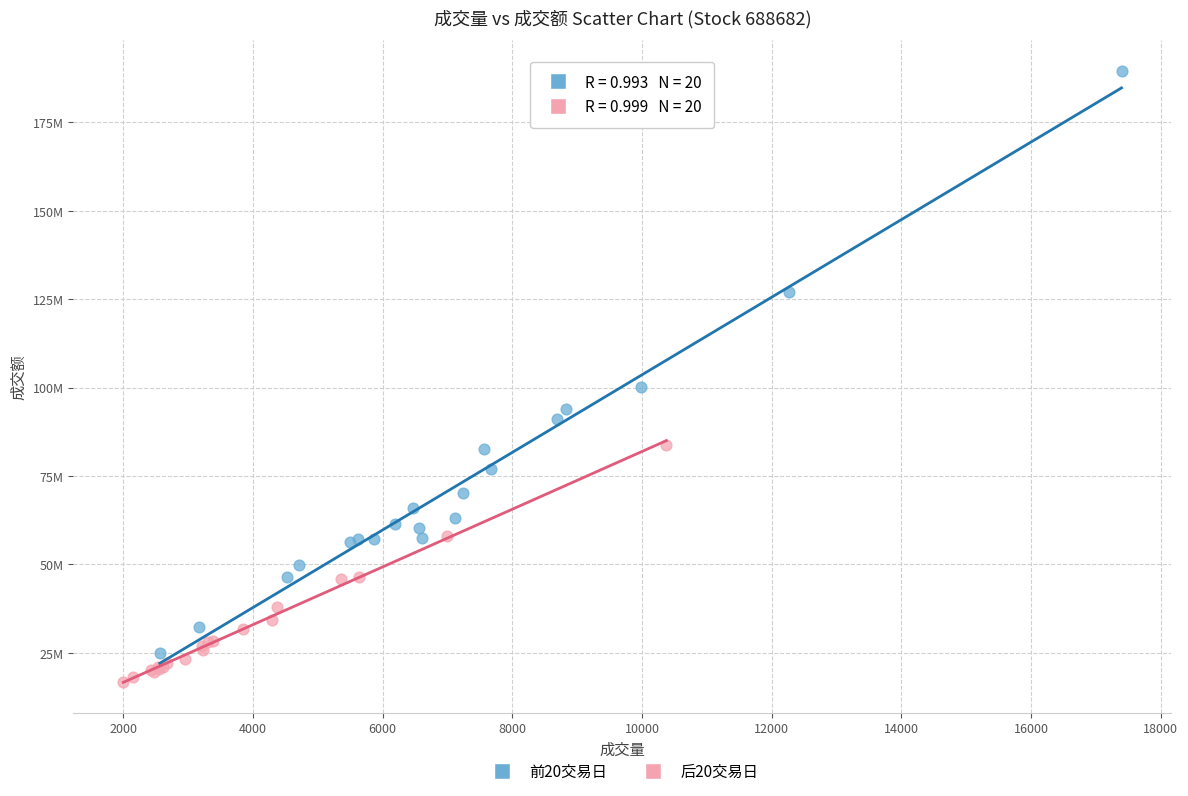

What are all the series names shown in the legend?

前20交易日, 后20交易日